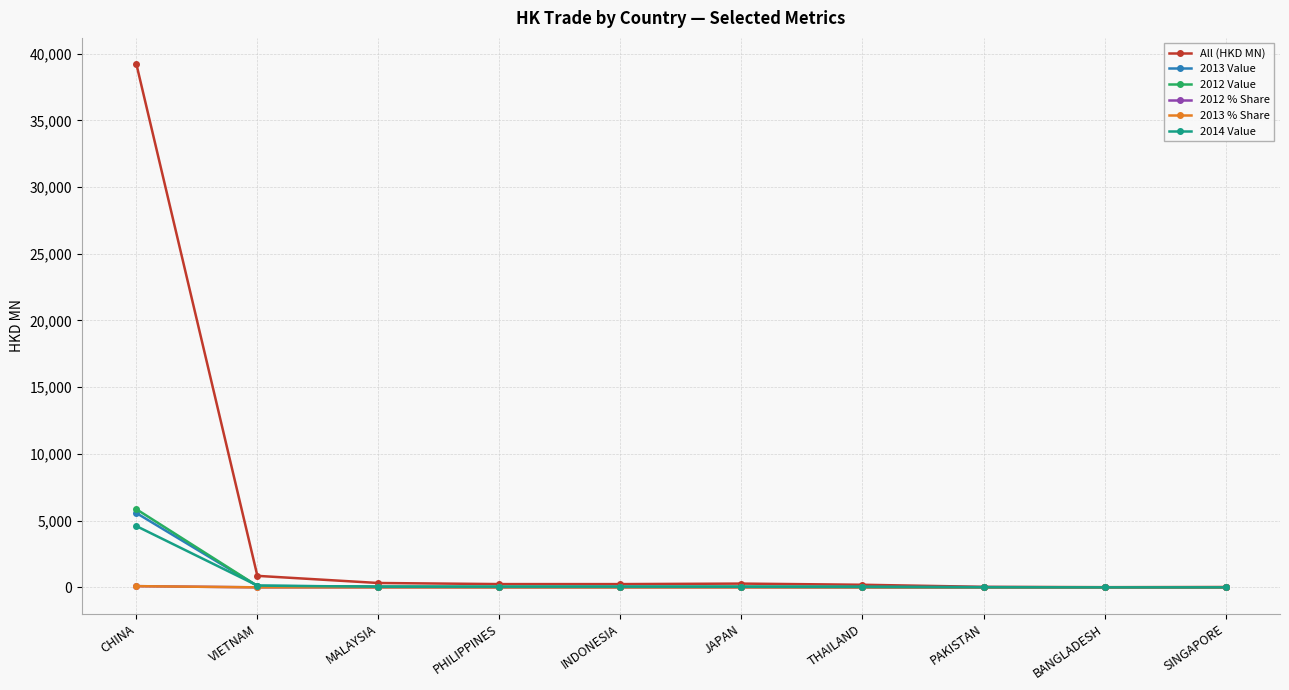

Between VIETNAM and PAKISTAN, which series saw the biggest shift?

All (HKD MN)